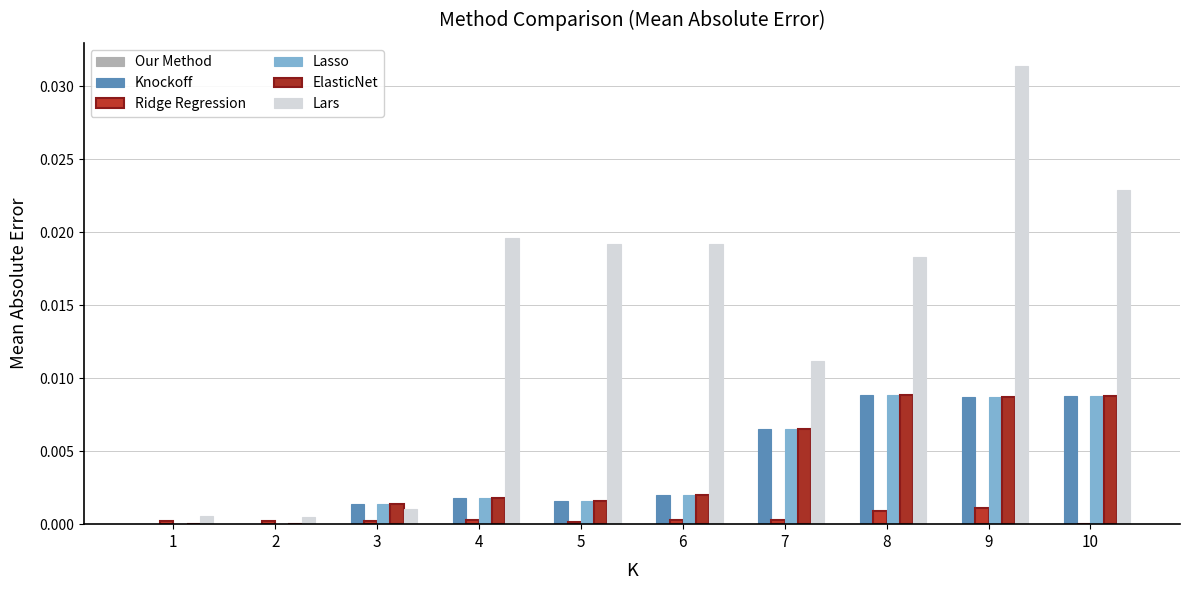

How many data points does each series have?

10